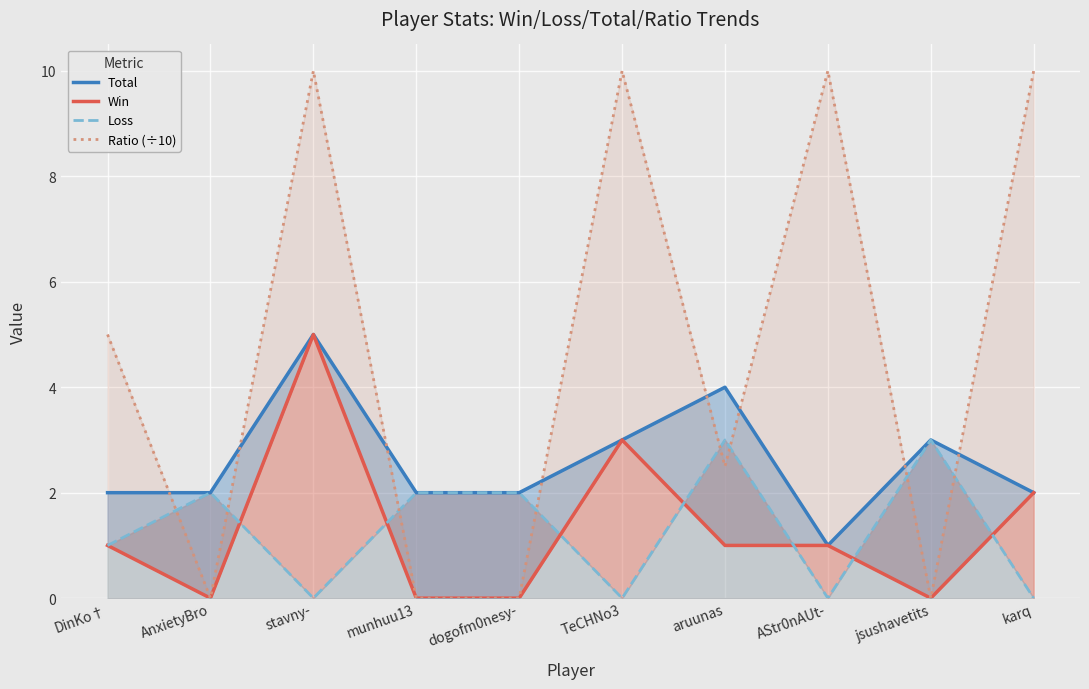

What value does the Win series have at TeCHNo3?

3.0